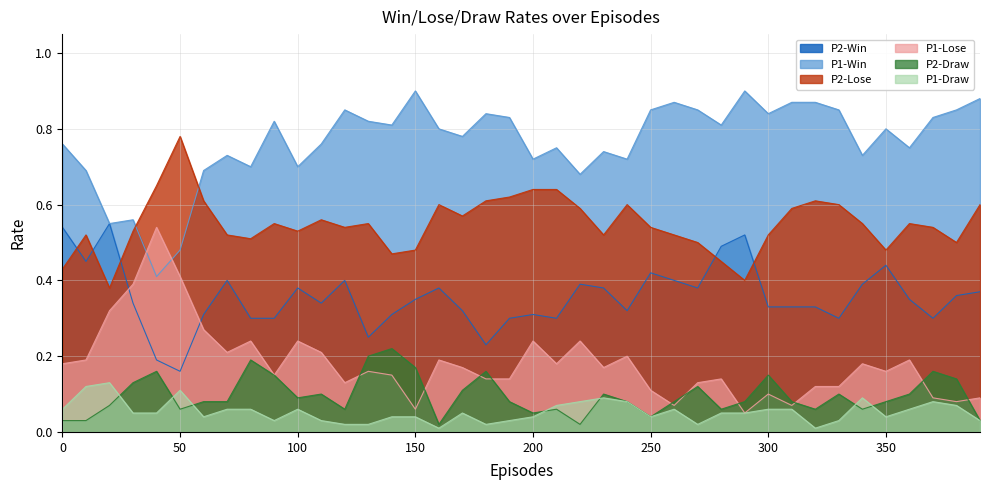

What is the value of the P1-Draw point at the 30th from the left?

0.1